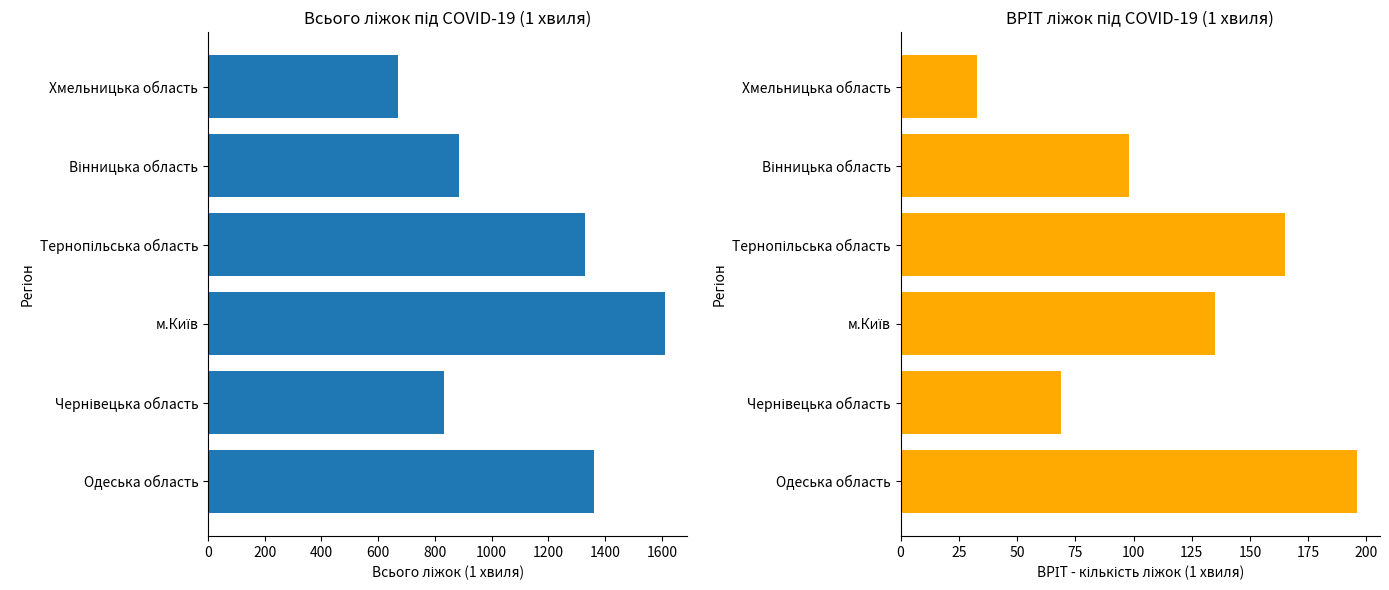

What is the difference between the maximum and minimum values in the ВРІТ ліжок (1 хвиля) series?

163